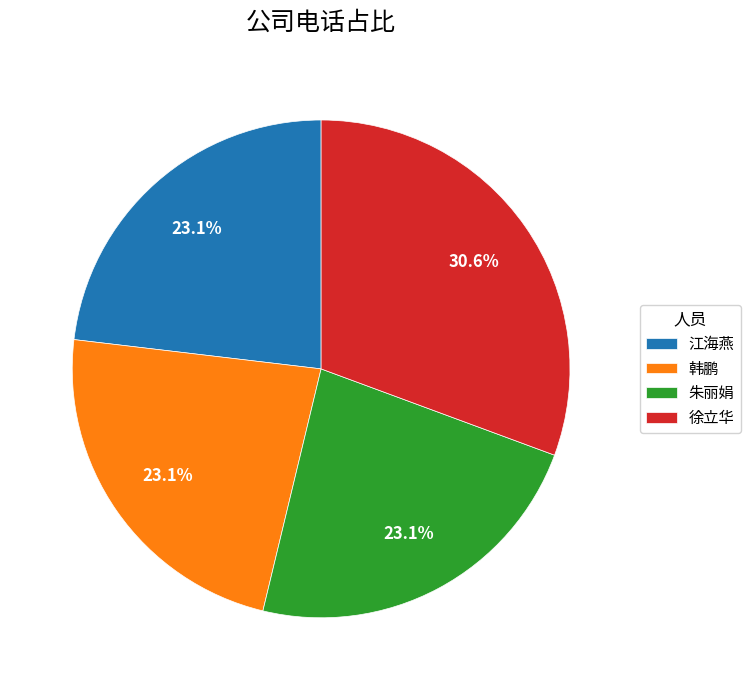

To the nearest percent, what is the average slice percentage?

25%